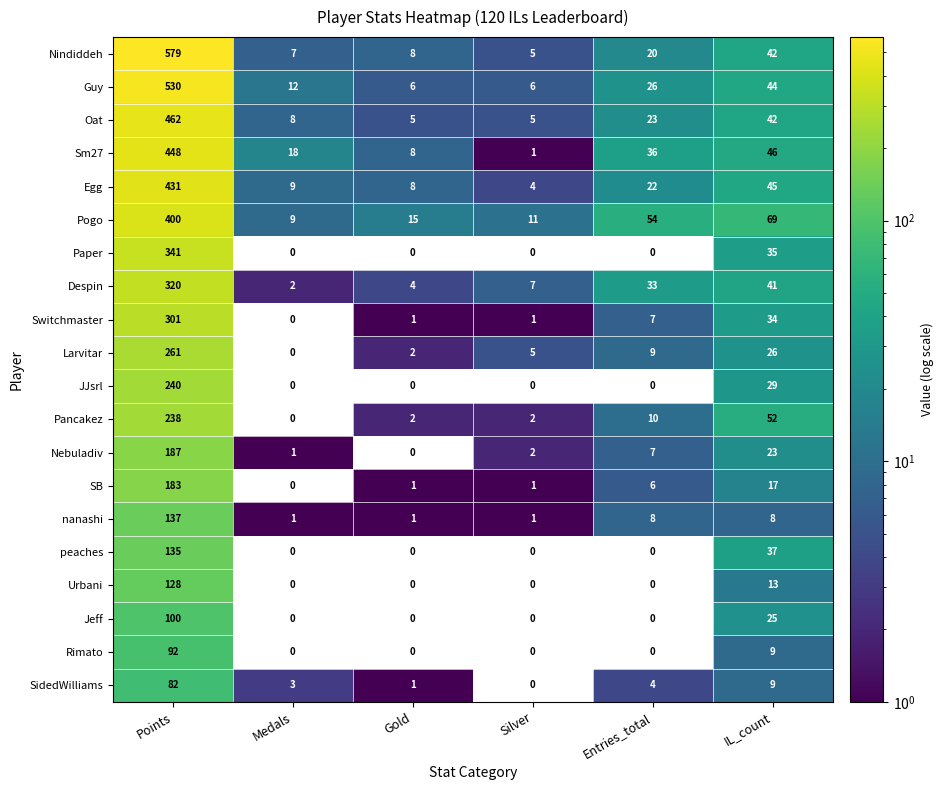

The value of Nindiddeh at Points is 579. True or false?

True